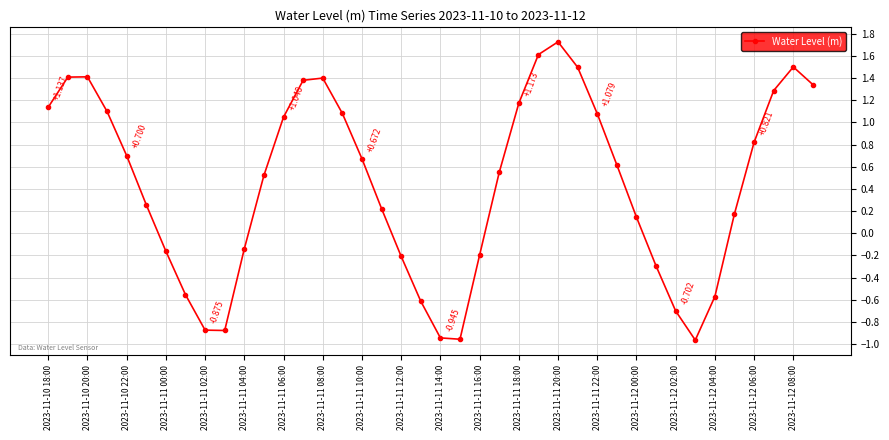

What is the sum of all values?

17.8